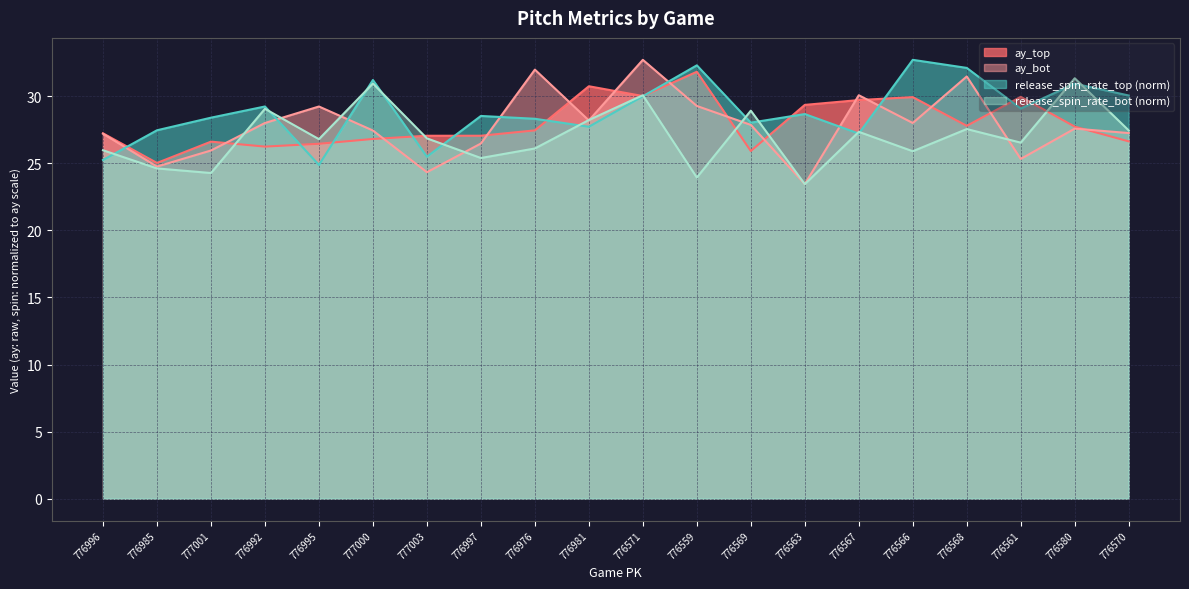

What position from the right is 776567?

6